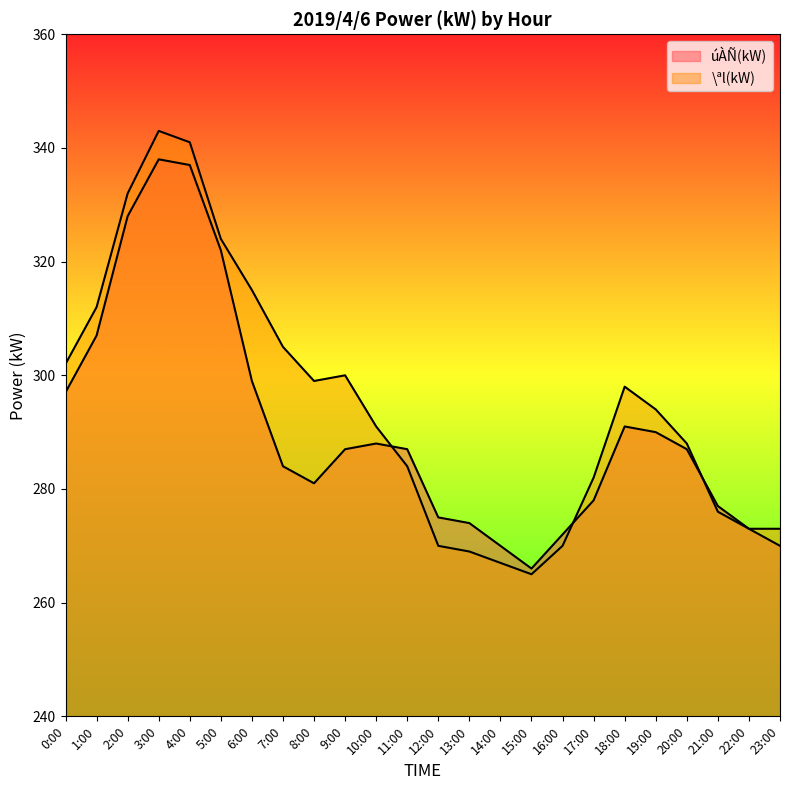

What are all the series names shown in the legend?

úÀÑ(kW), \ªl(kW)